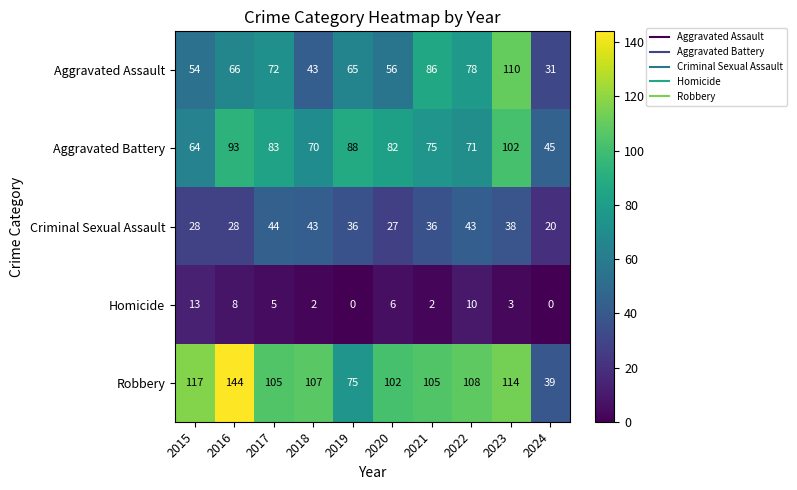

What is the maximum value for Homicide?

13